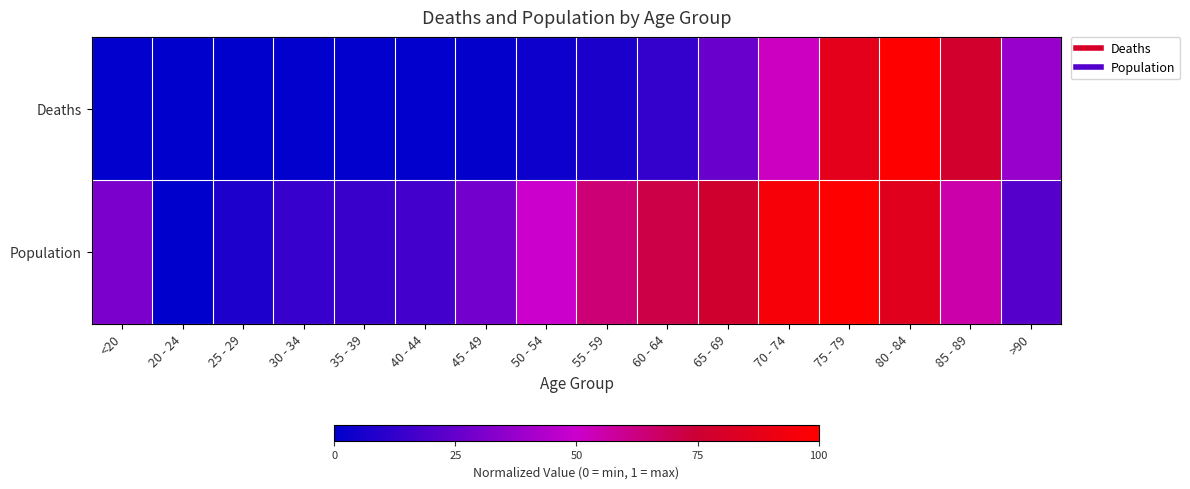

Which series has the widest spread of values?

Deaths